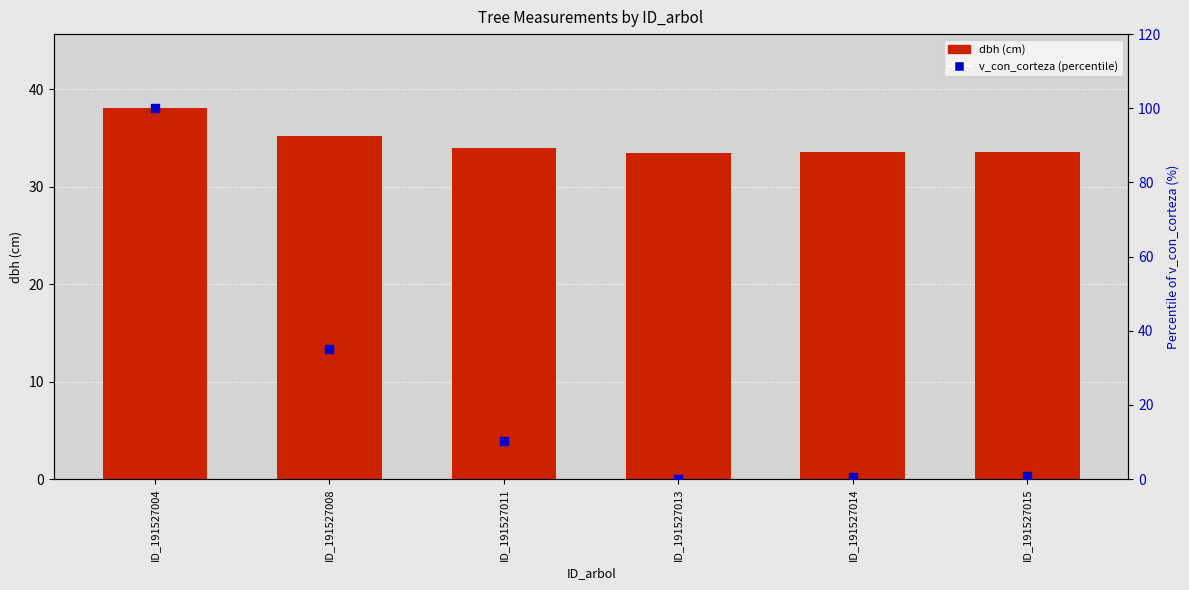

What are all the series names shown in the legend?

dbh, v_con_corteza (percentile)